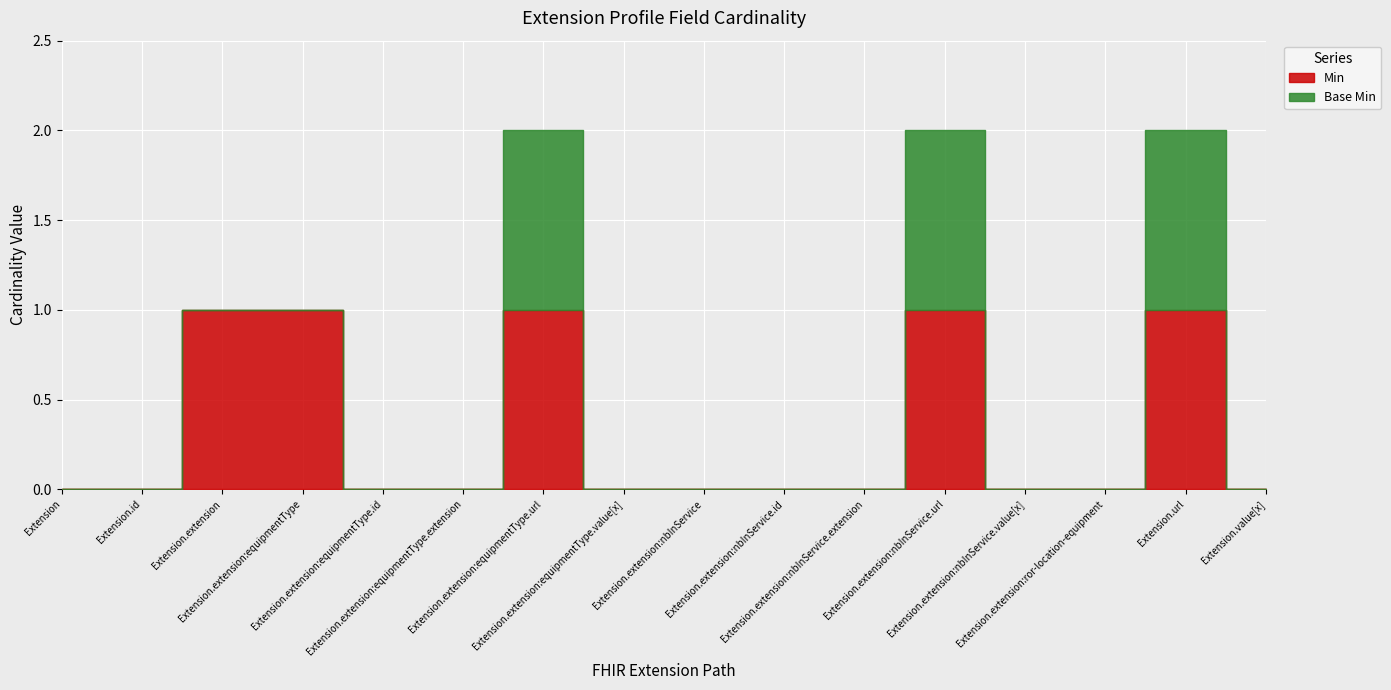

Where is Base Min nearest to the value 0?

Extension